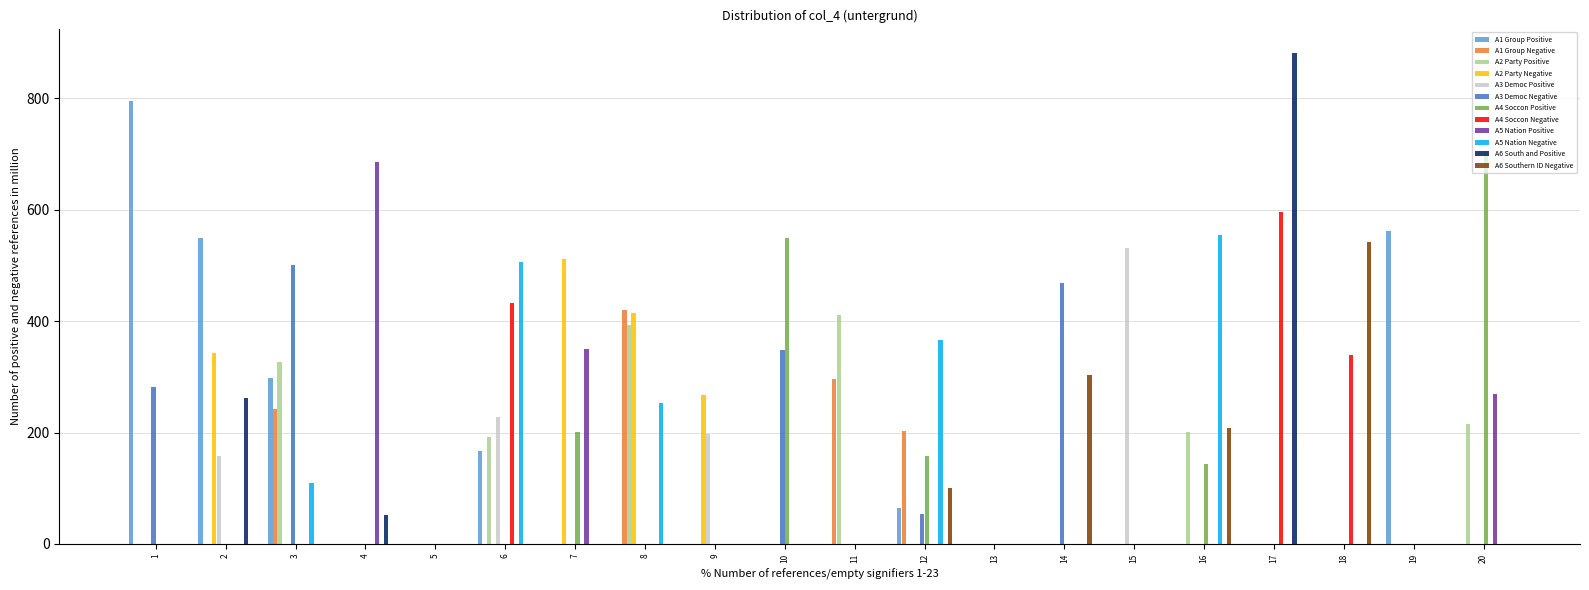

What is the total value across all series at 17?

1478.2